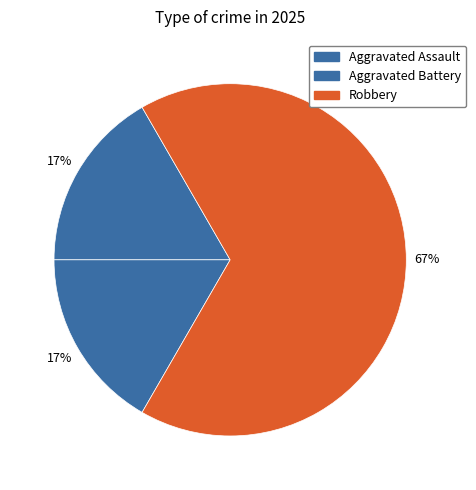

How many segments does this pie chart have?

3